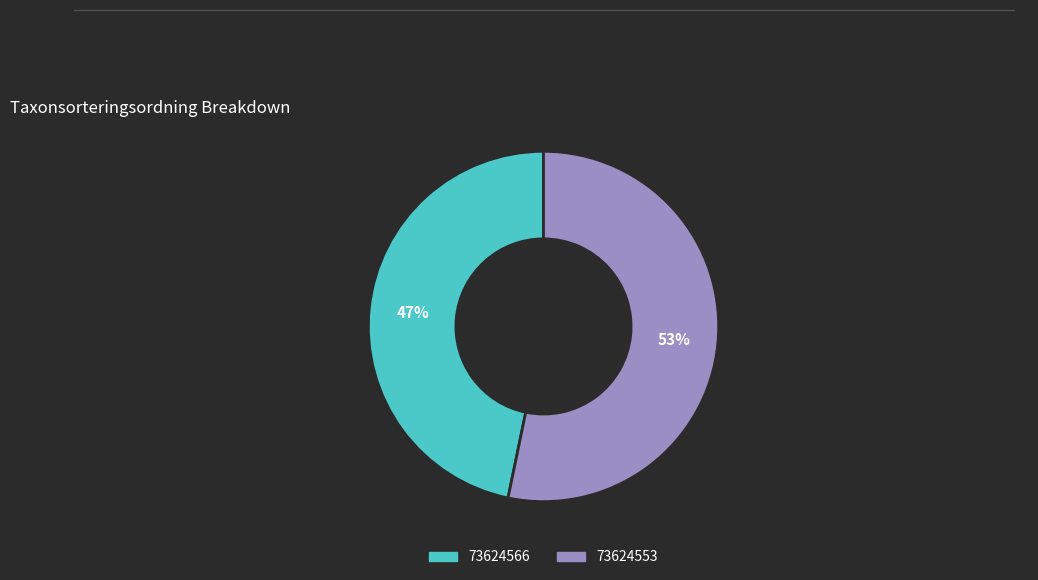

Does 73624553 account for over 50% of the chart?

Yes